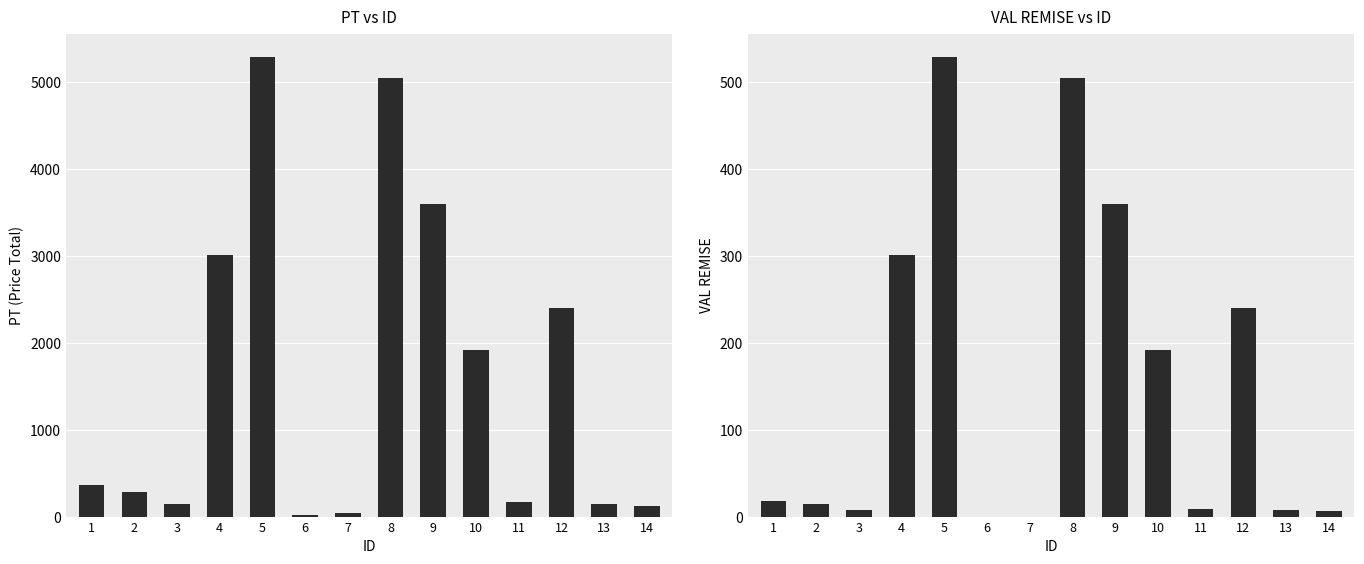

How many groups of bars are there?

14